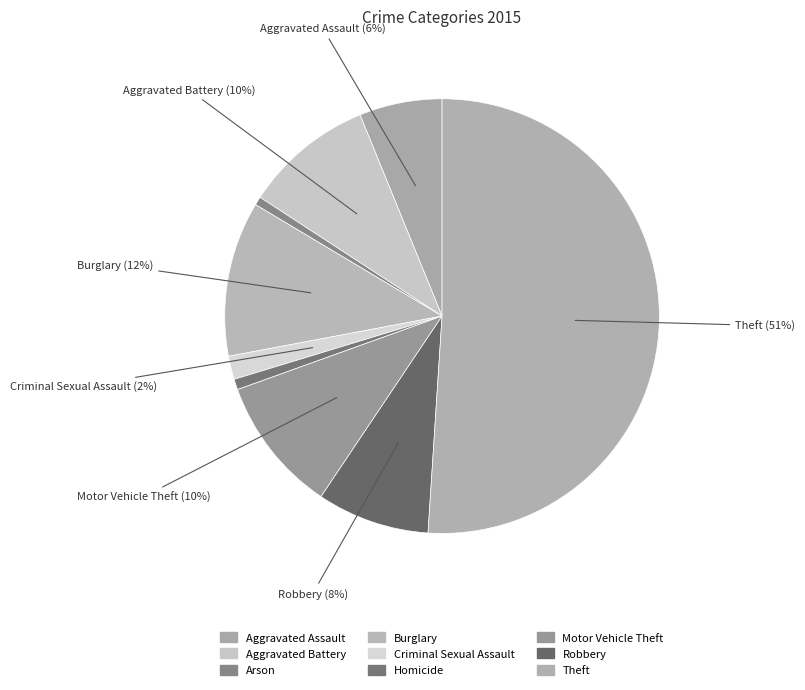

How many slices are in this pie chart?

9